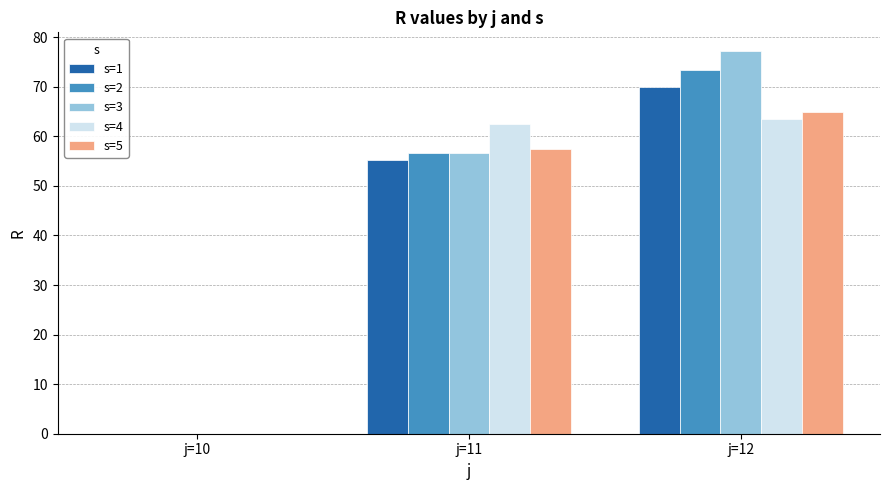

True or false: s=2 has a value of -24.0 at j=10.

False